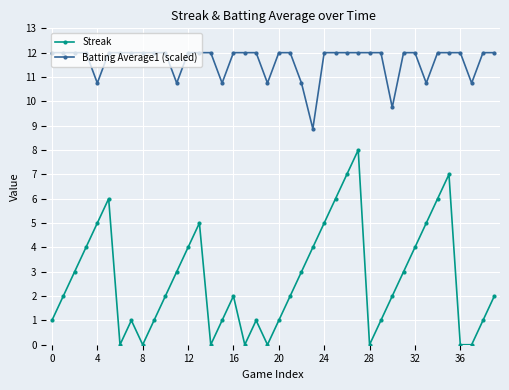

List the series in order of their peak value, lowest first.

Streak, Batting Average1 (scaled)